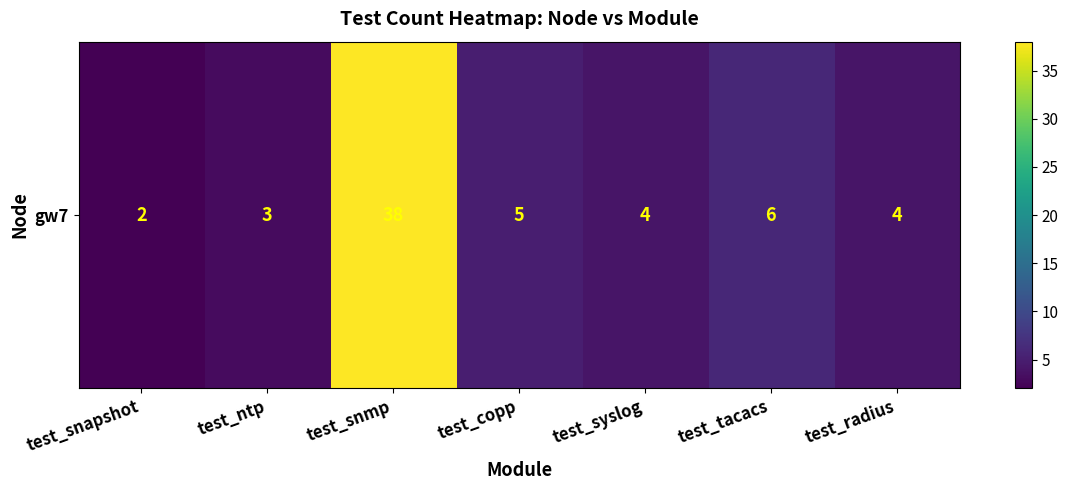

True or false: the data shows 5 at test_ntp.

False